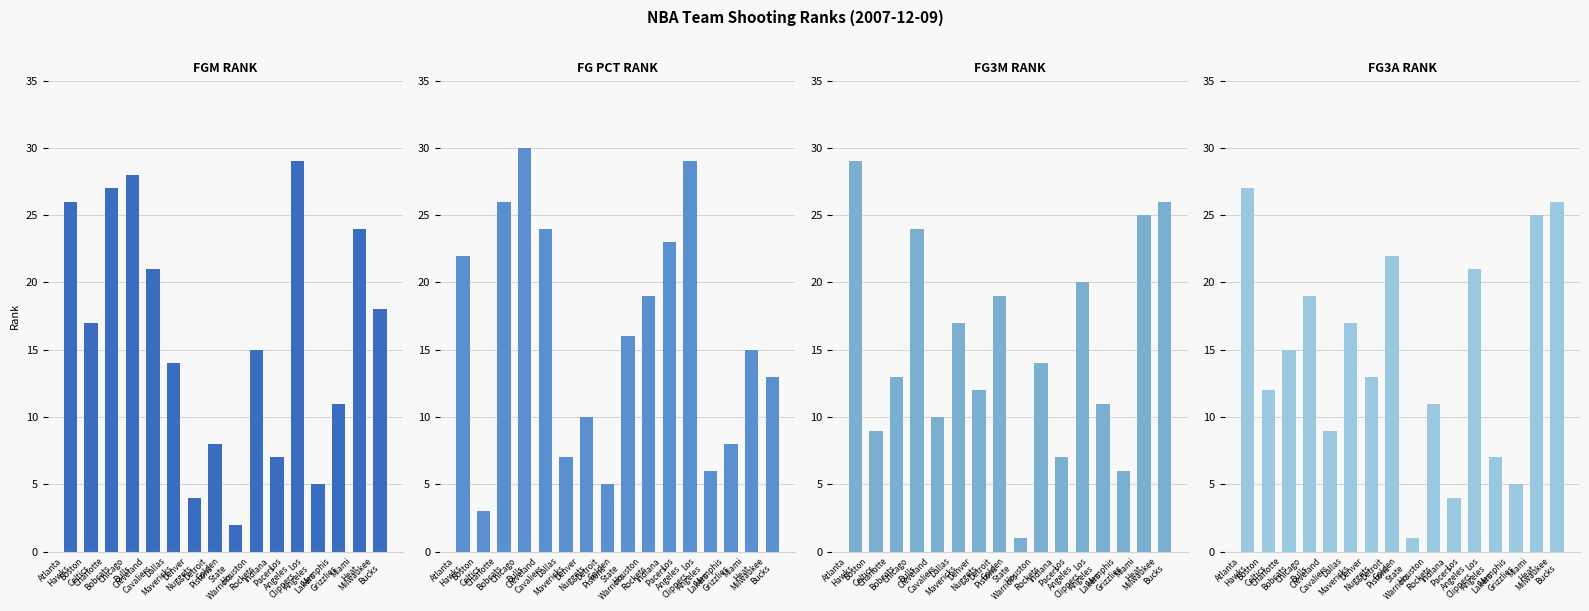

True or false: FG3A_RANK has a value of 12 at Boston
Celtics.

True